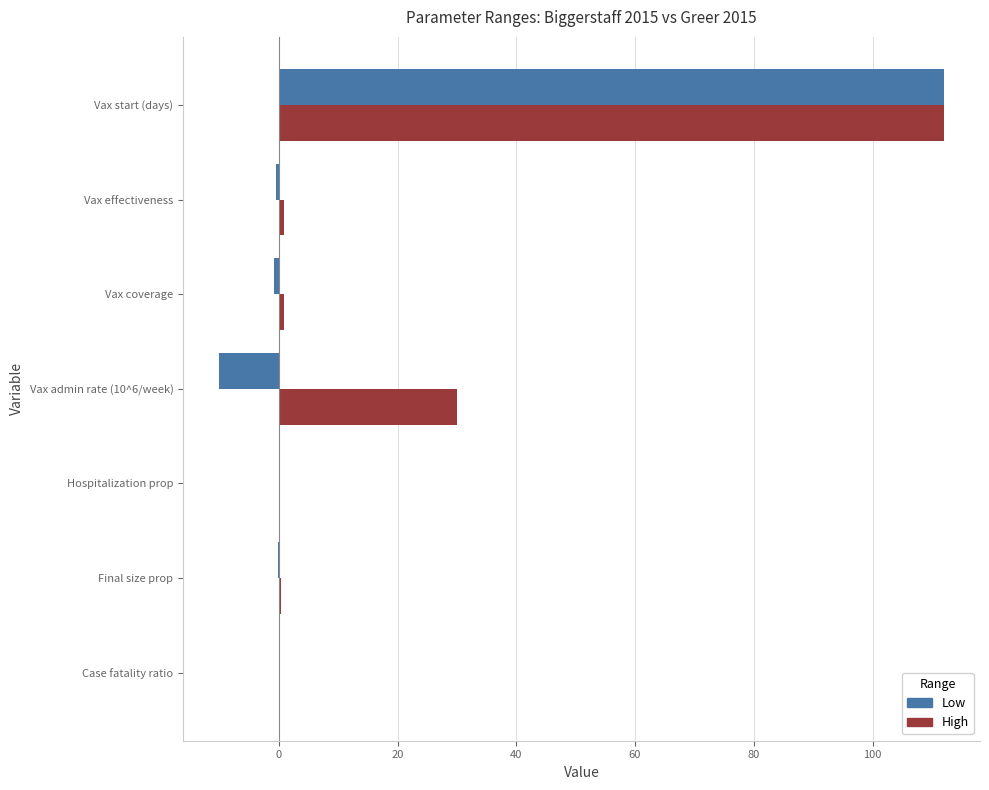

Between Vax admin rate (10^6/week) and Vax start (days), which series saw the biggest shift?

Low